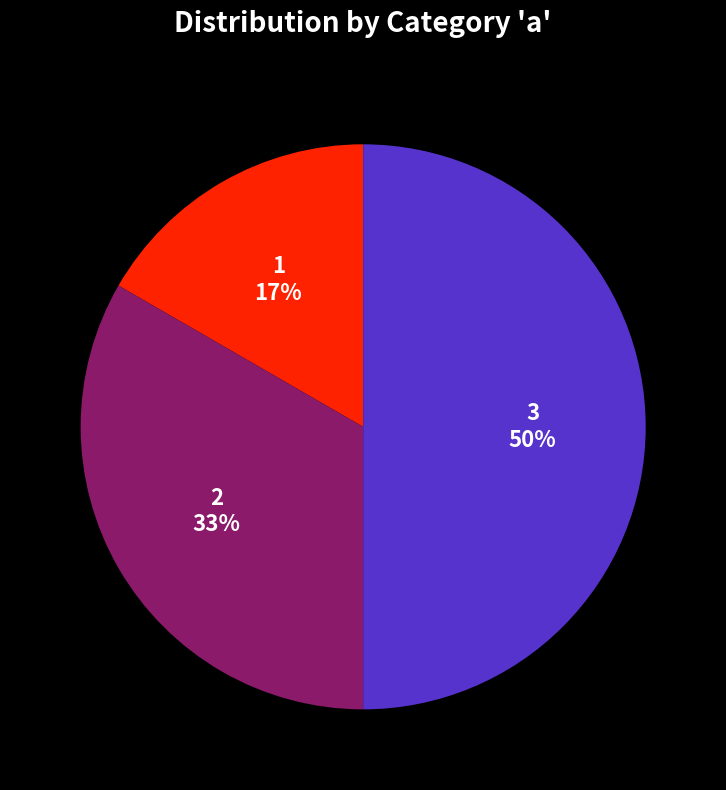

Does 2 account for over 50% of the chart?

No